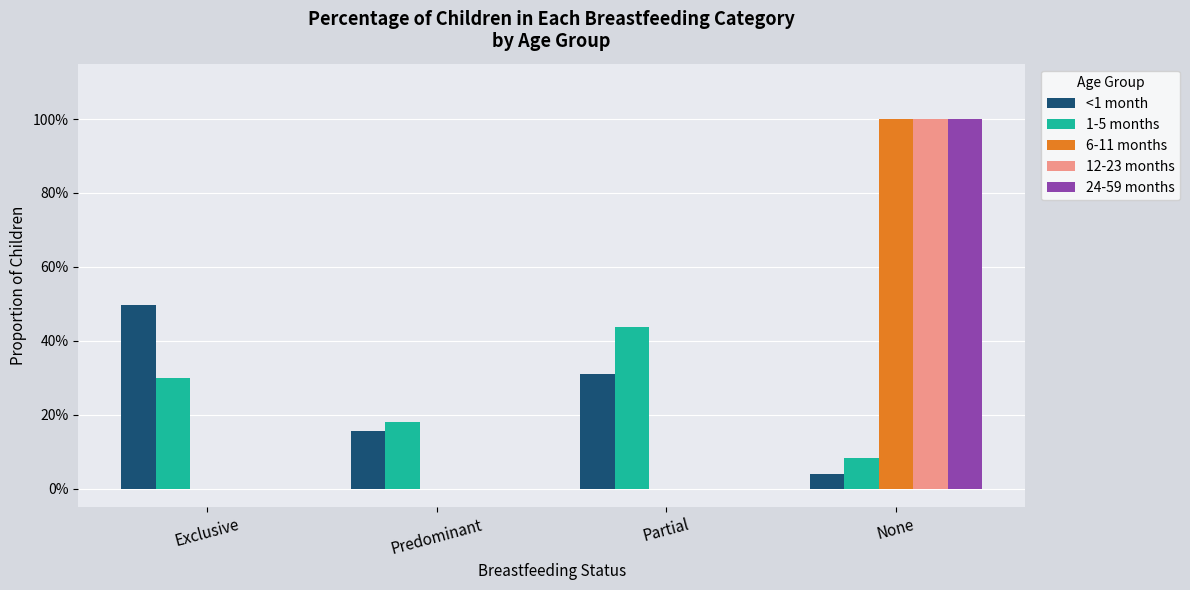

The value of 6-11 months at Predominant is 0.0. True or false?

True